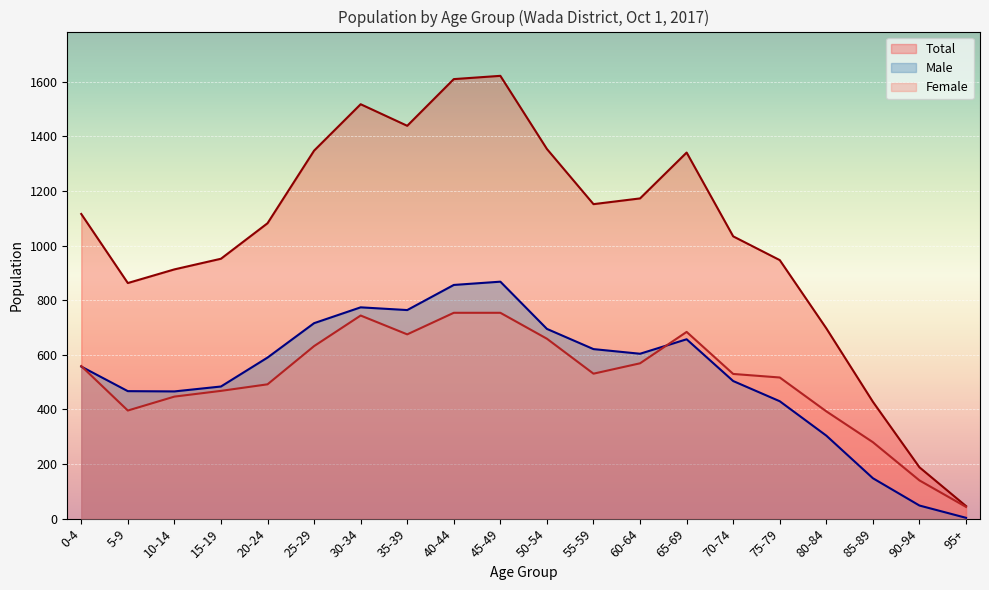

Between 5-9 and 90-94, which series saw the biggest shift?

Total